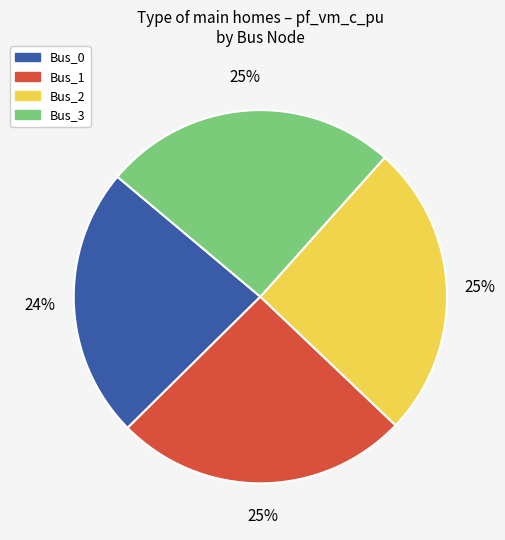

Which category has the smallest portion of the pie?

Bus_0